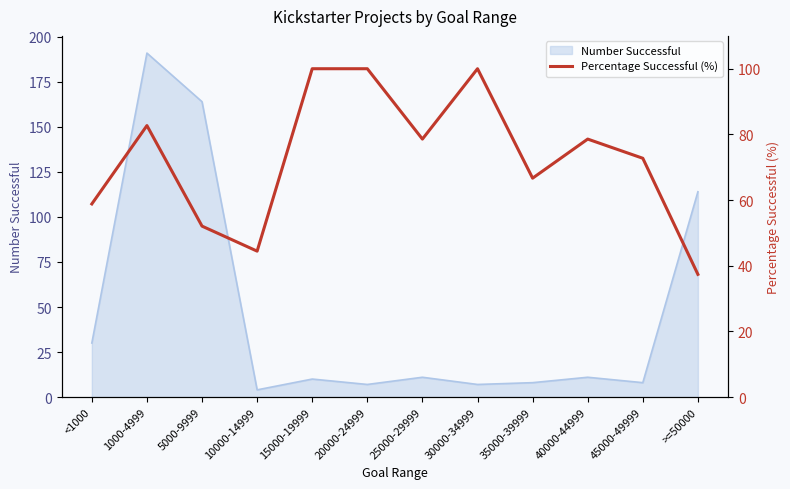

The Number Successful series shows 10 at 15000-19999. True or false?

True